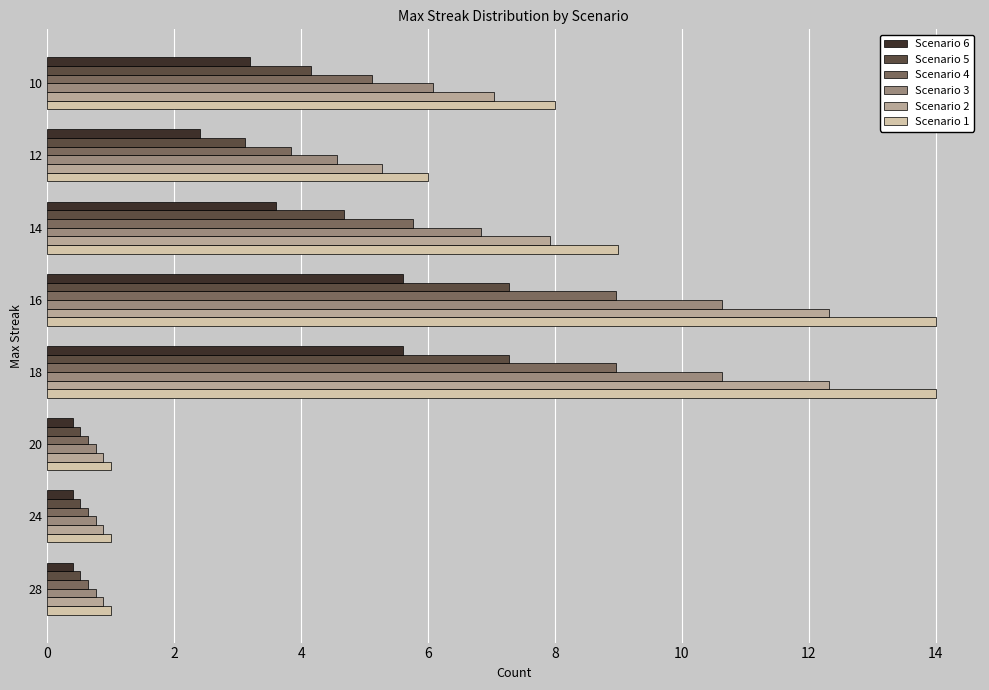

True or false: Scenario 6 has a value of 5.6 at 16.

True